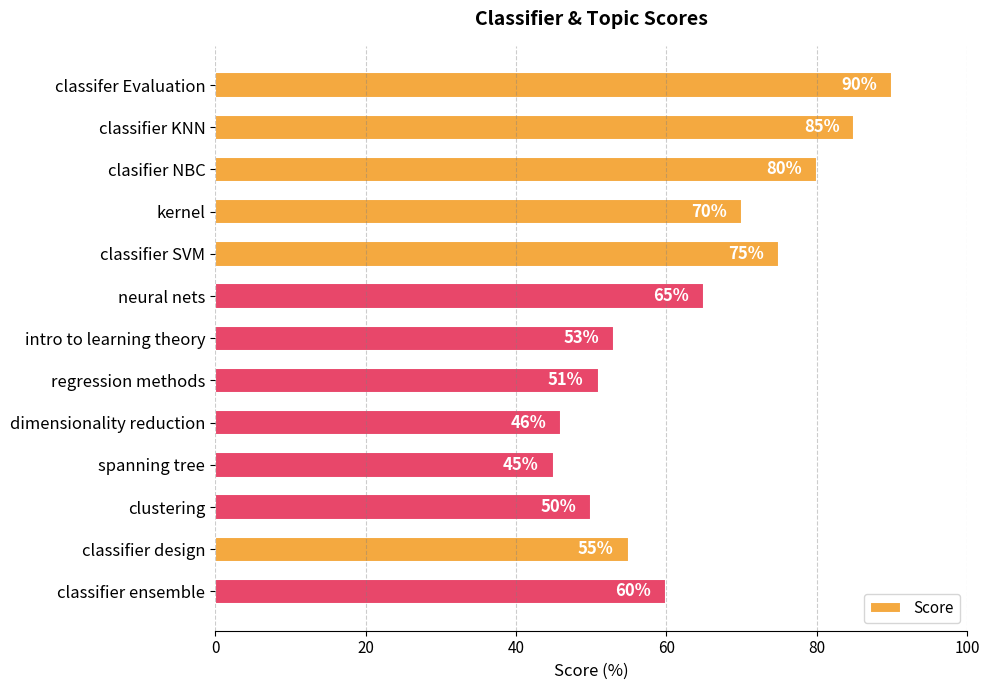

Is it true that the value at neural nets is 65?

True